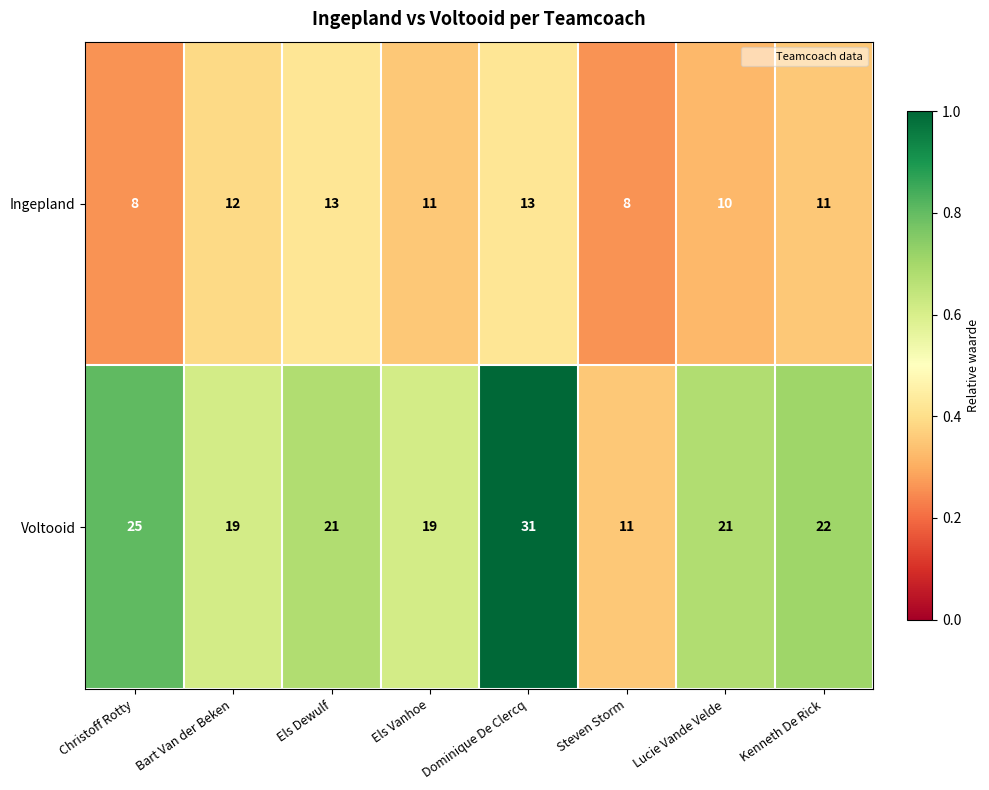

What is the total value across all series at Els Dewulf?

34